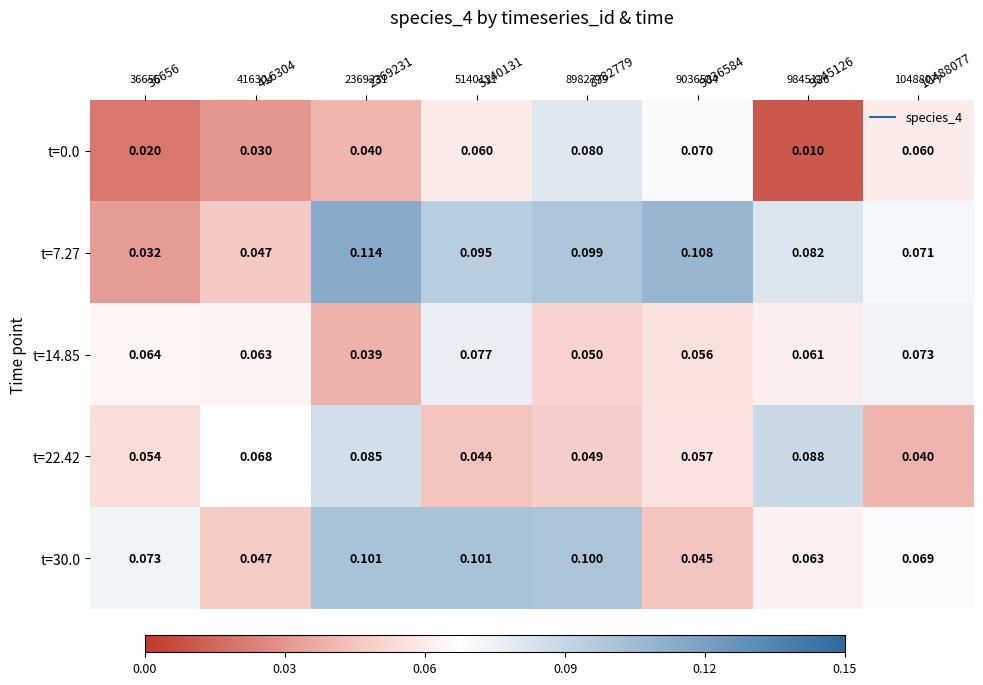

Which series has the largest total across all categories?

t=7.27